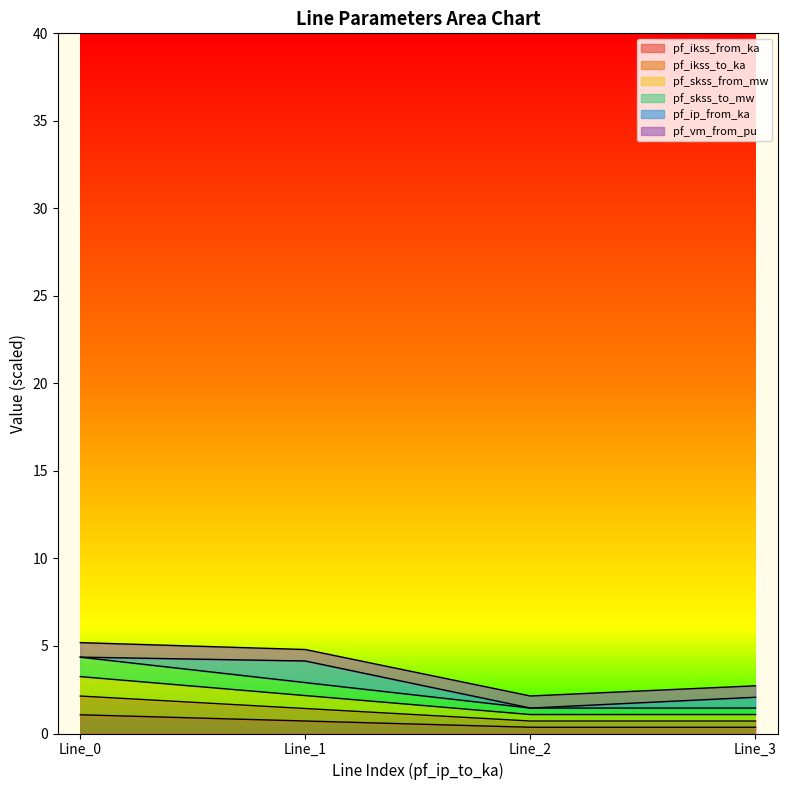

True or false: pf_skss_from_mw has more than 0 interior local peaks.

False